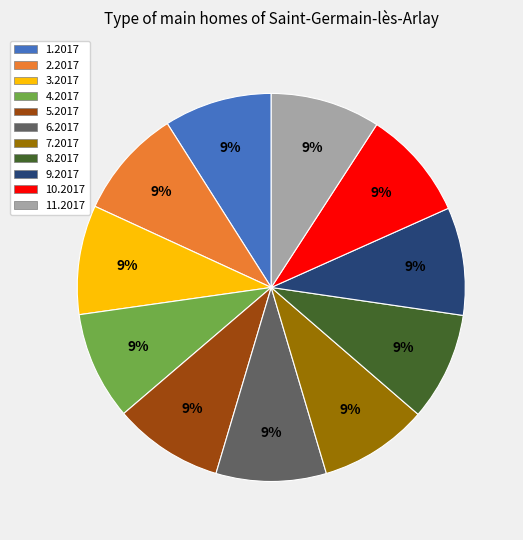

Does 1.2017 account for over 50% of the chart?

No